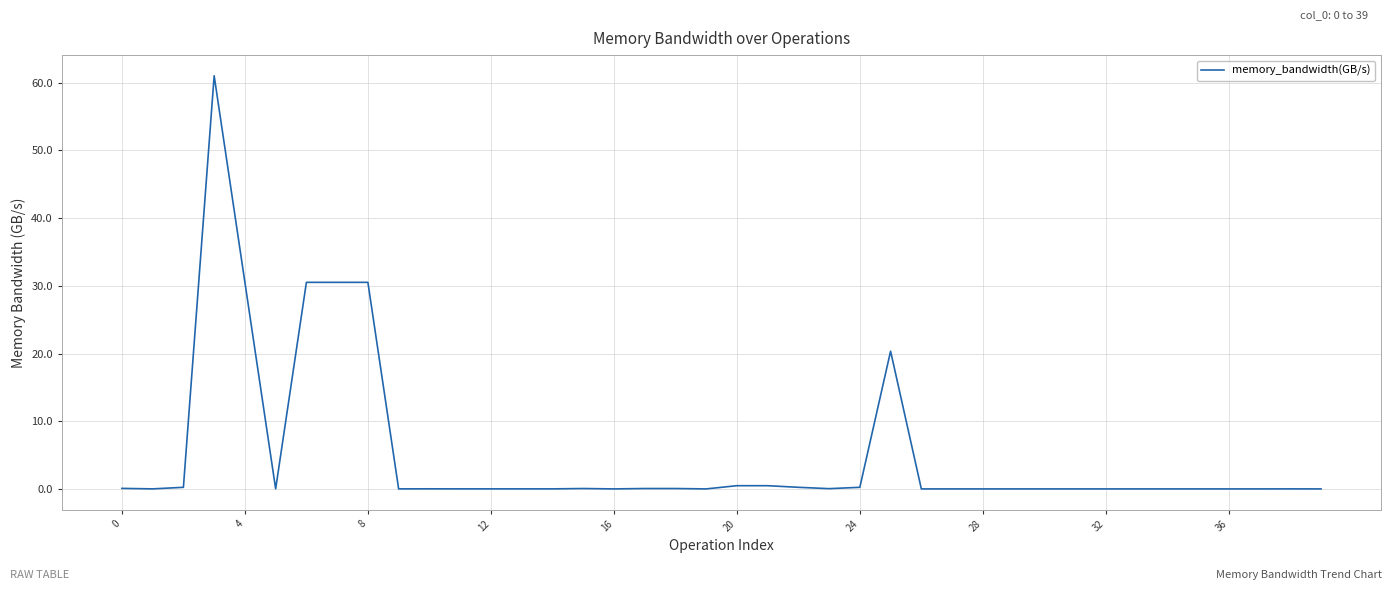

What is the greatest value displayed?

61.0